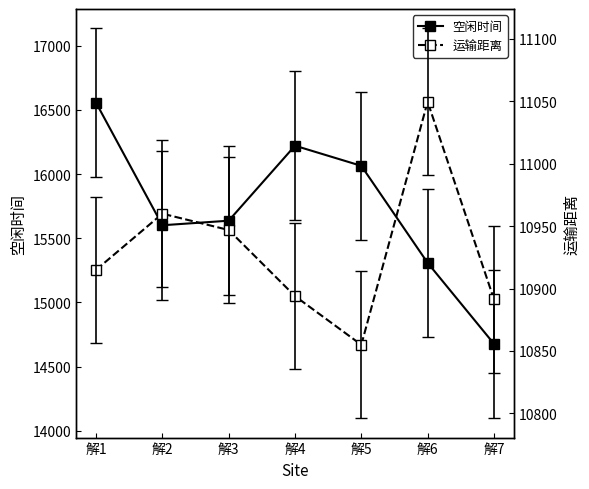

What is the difference between the maximum and minimum values in the 运输距离 series?

194.7